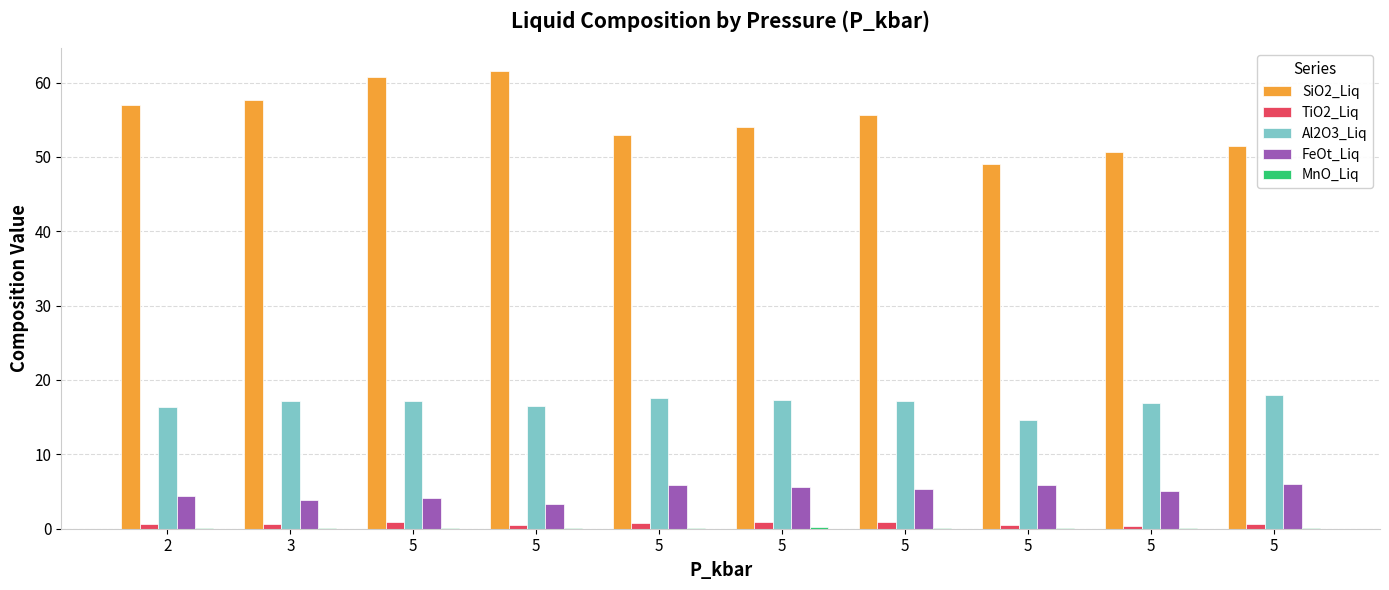

Rank the series by their maximum value, from highest to lowest.

SiO2_Liq, Al2O3_Liq, FeOt_Liq, TiO2_Liq, MnO_Liq